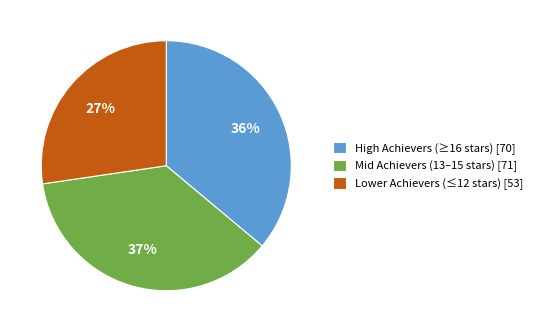

What is the smallest slice in the pie chart?

Lower Achievers (≤12 stars) [53]